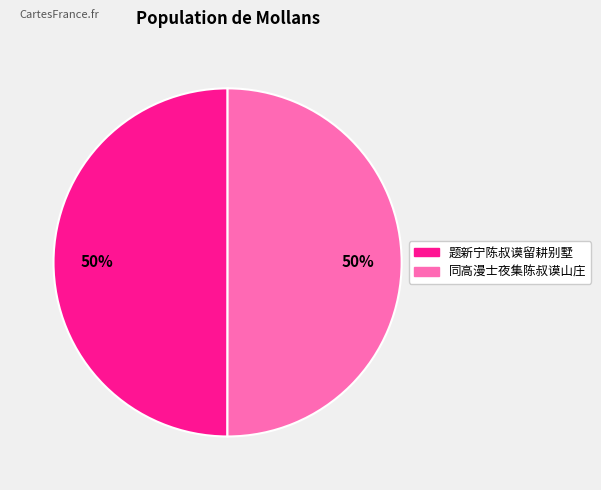

The 题新宁陈叔谟留耕别墅 slice represents 50% of the pie. True or false?

True